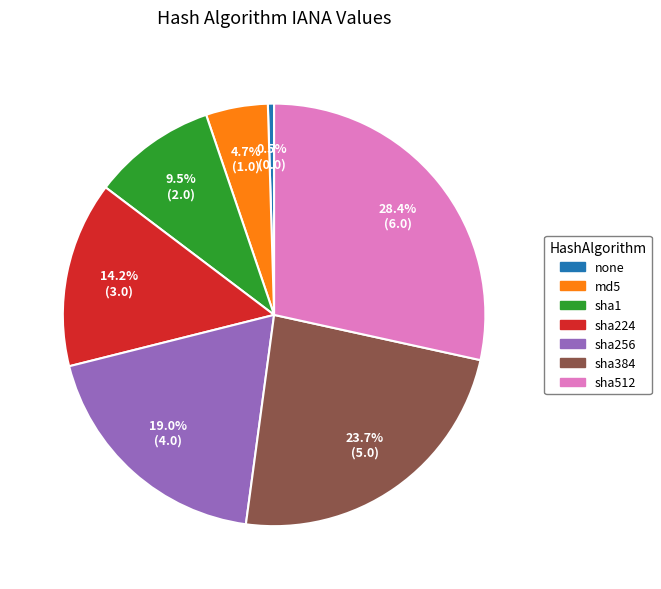

To the nearest percent, what percentage of the pie is sha512?

29%